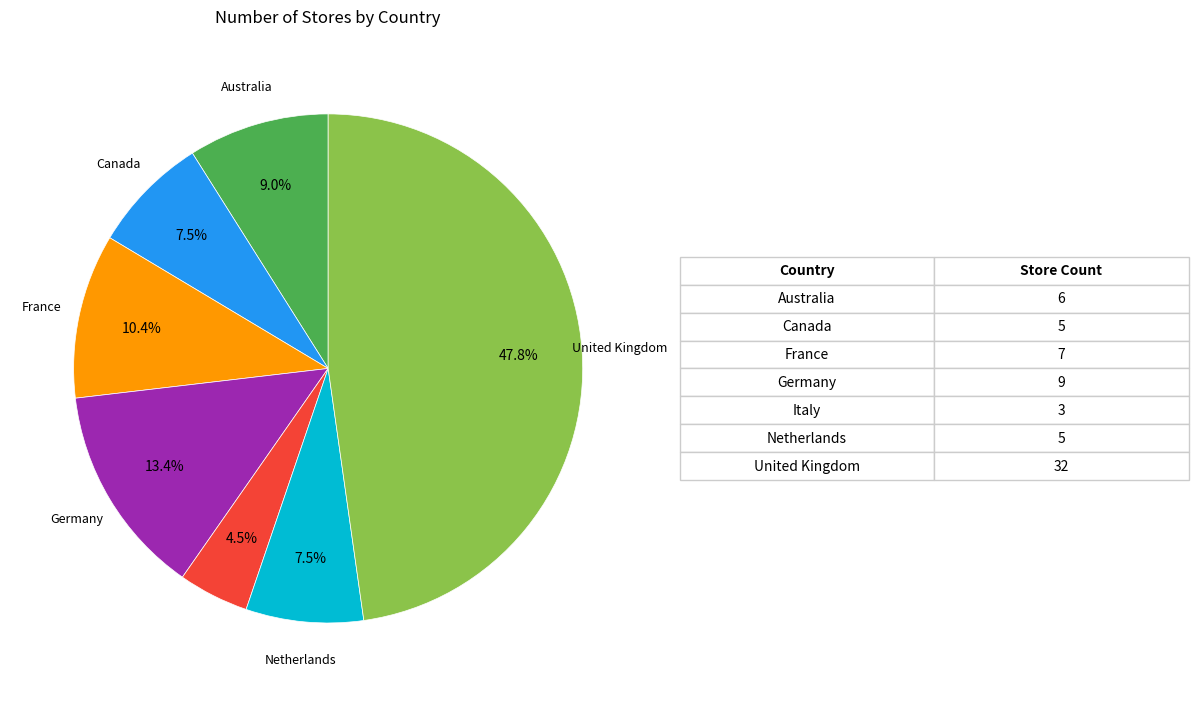

Does any single category account for the majority?

No